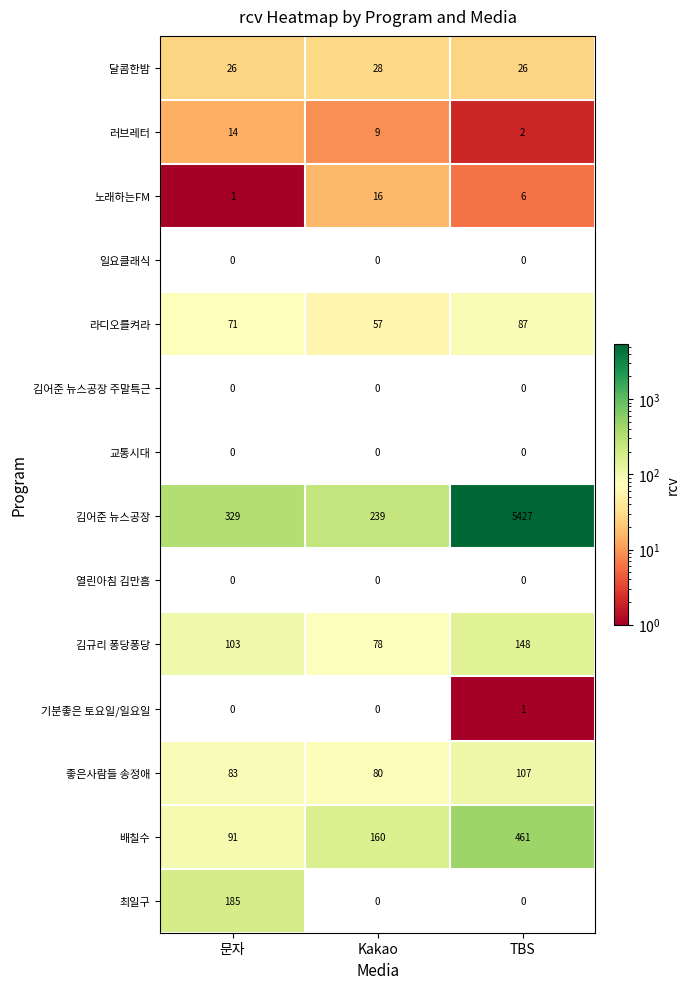

How many series are shown in this chart?

14